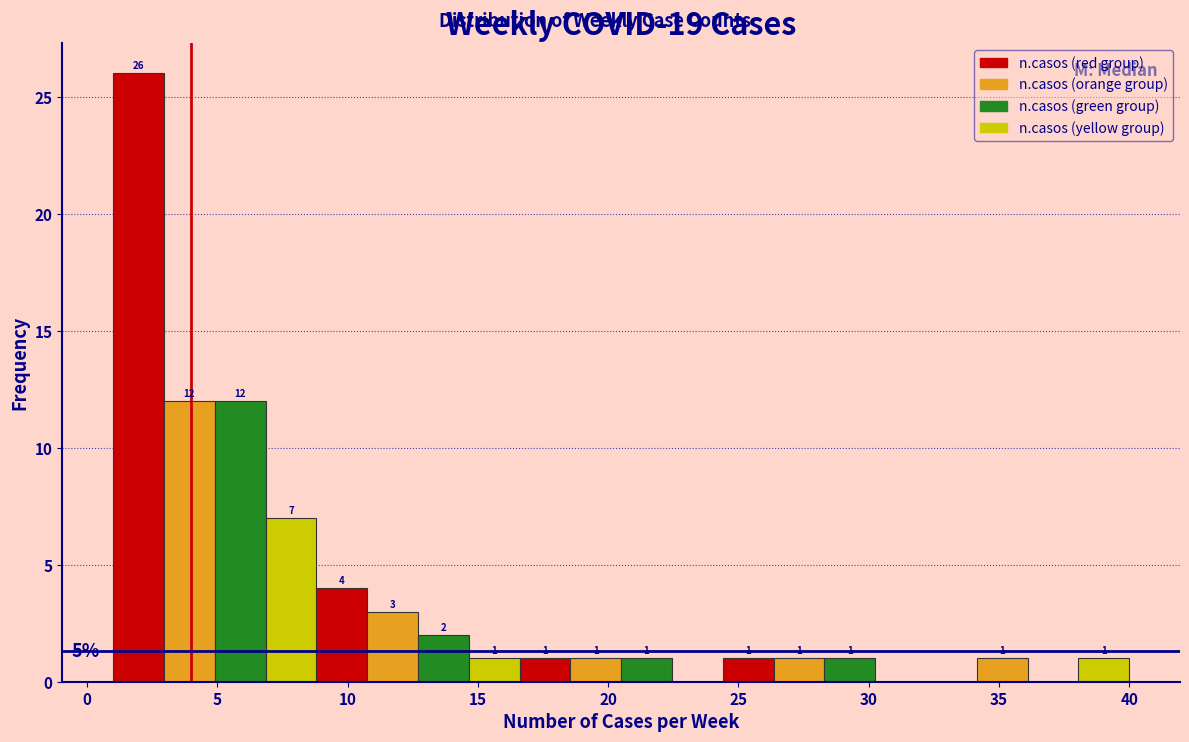

Around what value on the x-axis is the tallest bar? Give the approximate position of its centre, as read against the axis.

2.0